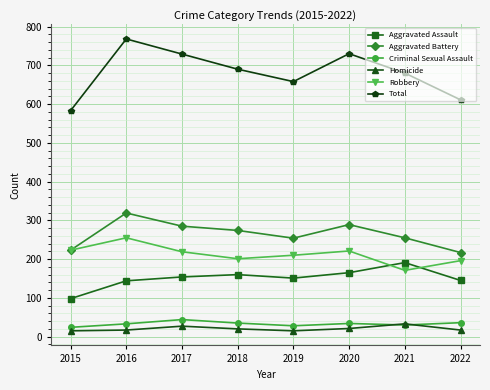

How many distinct data groups are displayed?

6